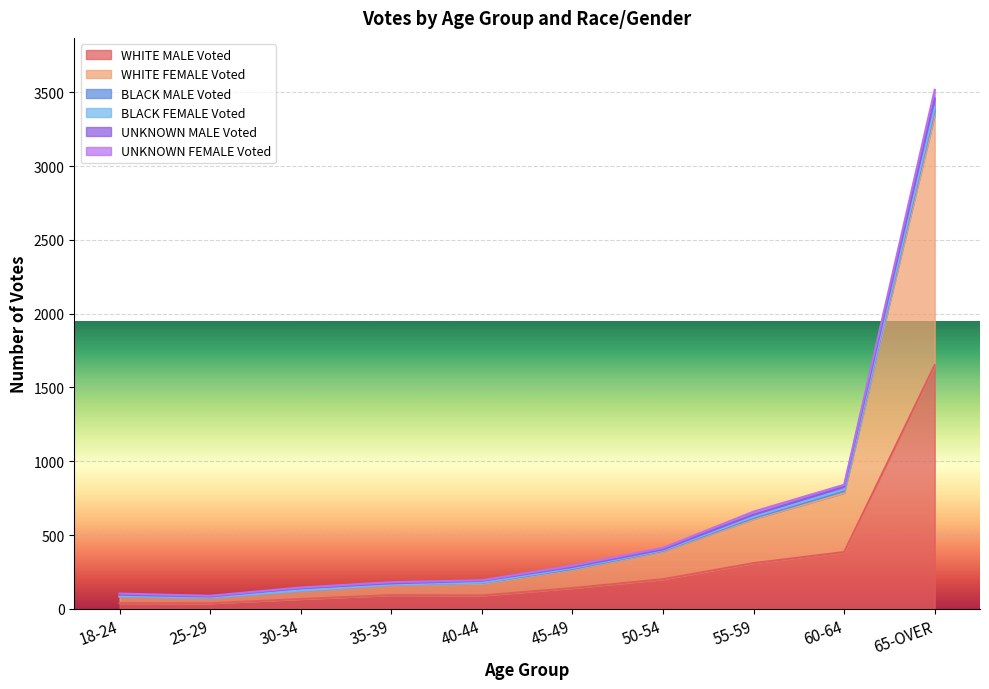

What is the difference between the highest and lowest values at 50-54?

212